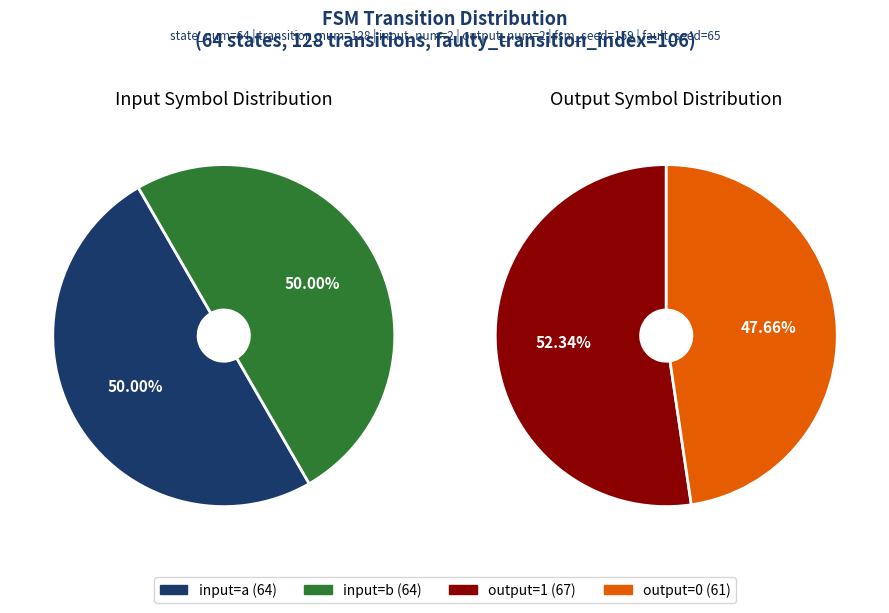

To the nearest percent, what is the combined percentage of output_symbol=0 (input=a) and output_symbol=0 (input=b)?

48%